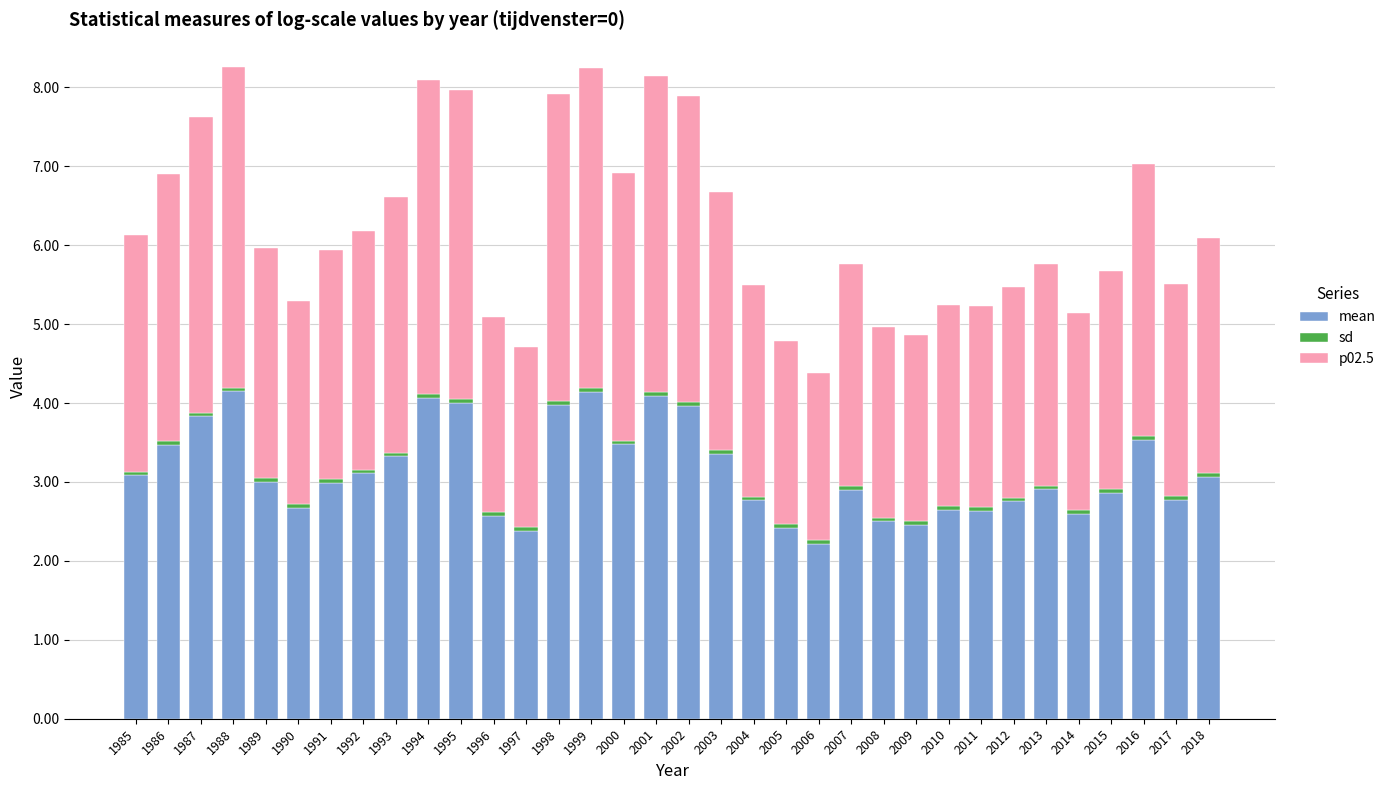

Does the chart contain any negative values?

No